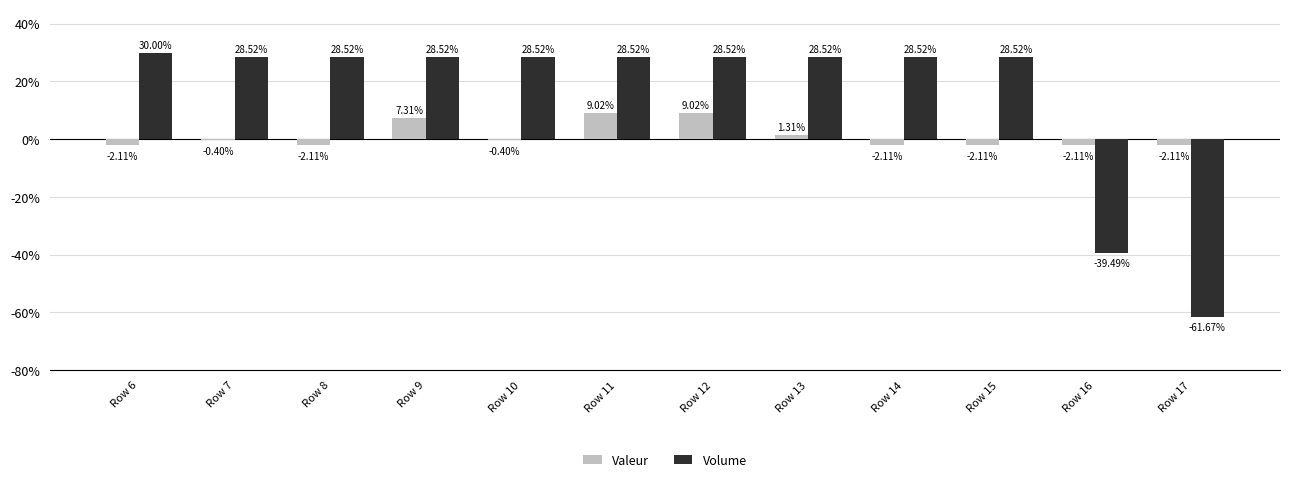

What is the value of the Volume bar at the 8th from the left?

28.5